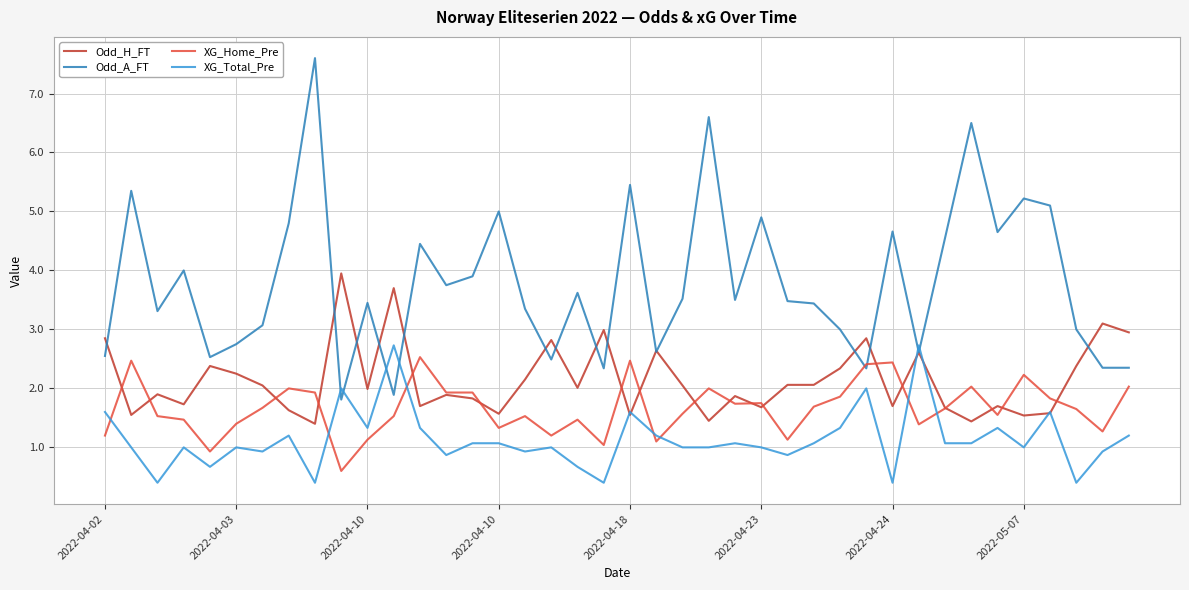

What is the maximum value for XG_Total_Pre?

2.7